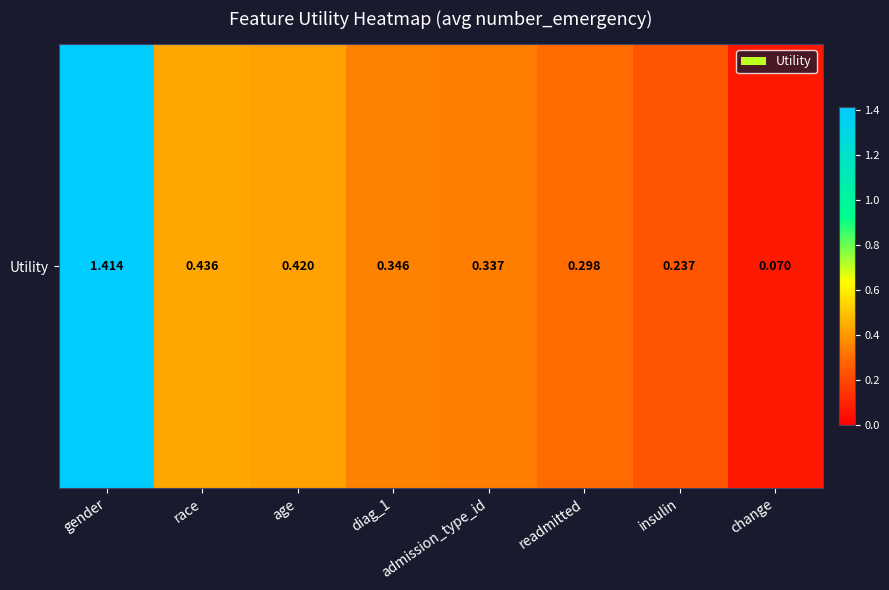

True or false: the data shows 0.2 at insulin.

True